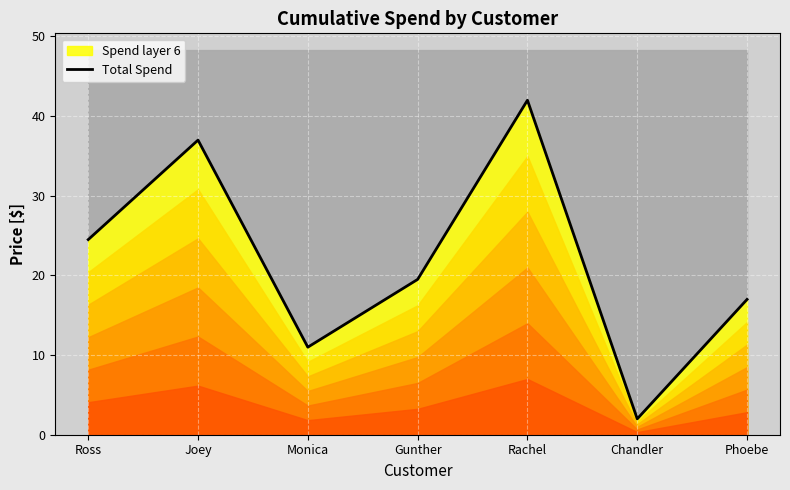

Rank the categories by value from highest to lowest.

Rachel, Joey, Ross, Gunther, Phoebe, Monica, Chandler